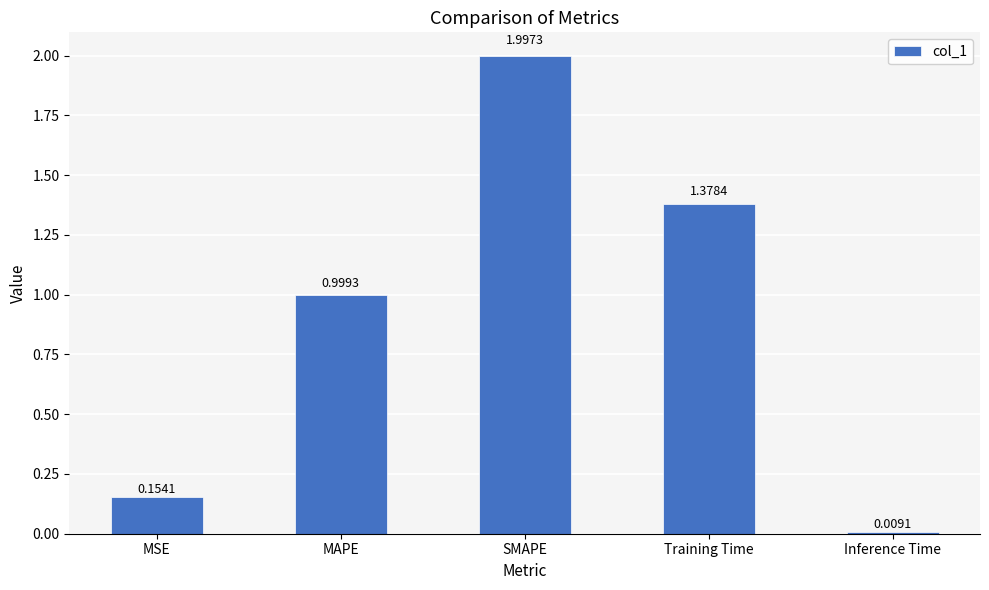

List the labels in order of value, smallest first.

Inference Time, MSE, MAPE, Training Time, SMAPE